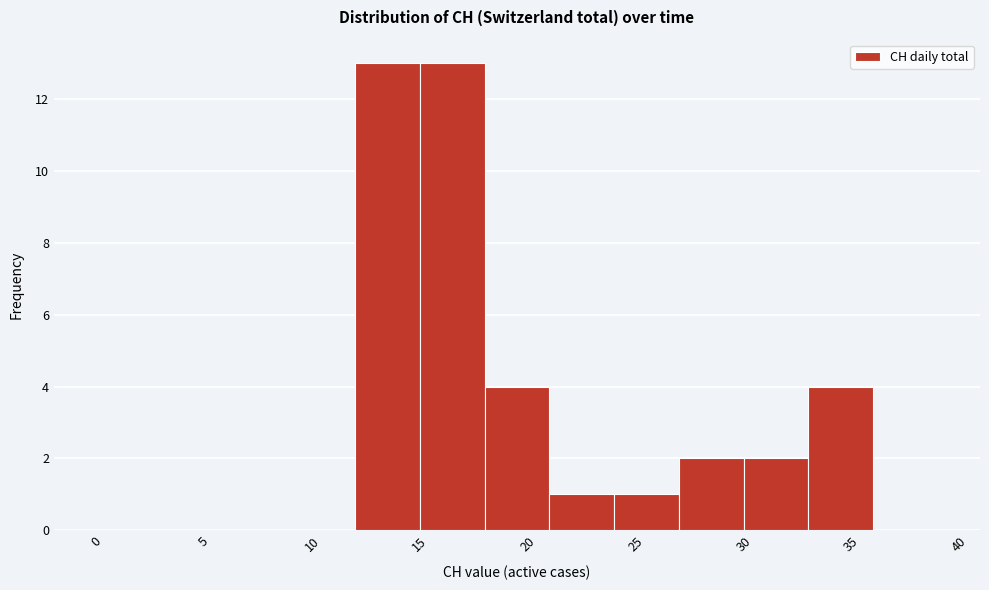

Reading left to right, transcribe this chart: for each bar, give the range it covers on the x-axis and its height. The values are not printed on the chart, so give them approximately, as read against the axis.

0 to 3: 0
3 to 6: 0
6 to 9: 0
9 to 12: 0
12 to 15: 13
15 to 18: 13
18 to 21: 4
21 to 24: 1
24 to 27: 1
27 to 30: 2
30 to 33: 2
33 to 36: 4
36 to 39: 0